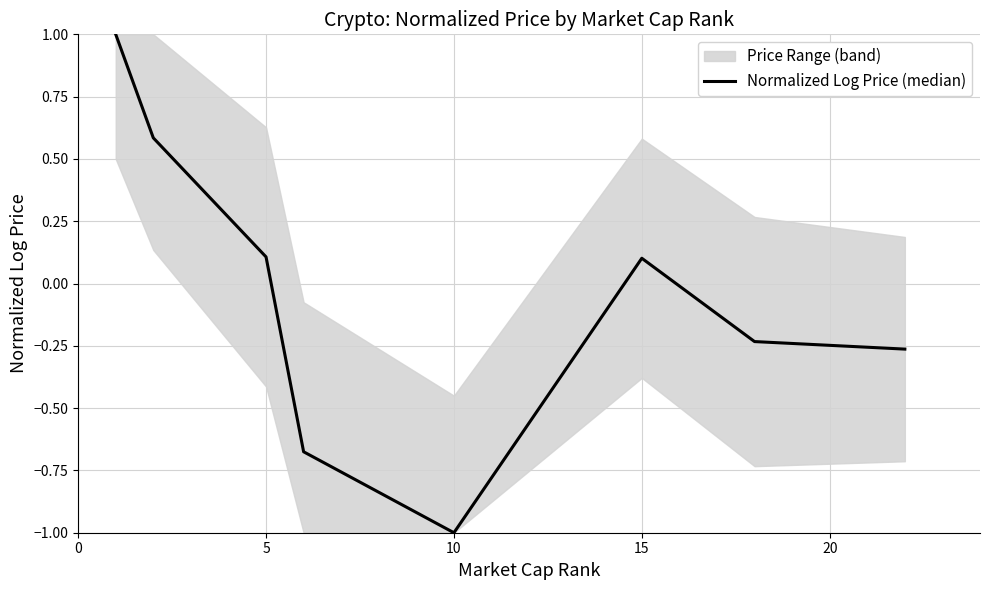

How many interior local valleys (lower than both neighbors) does the data have?

1